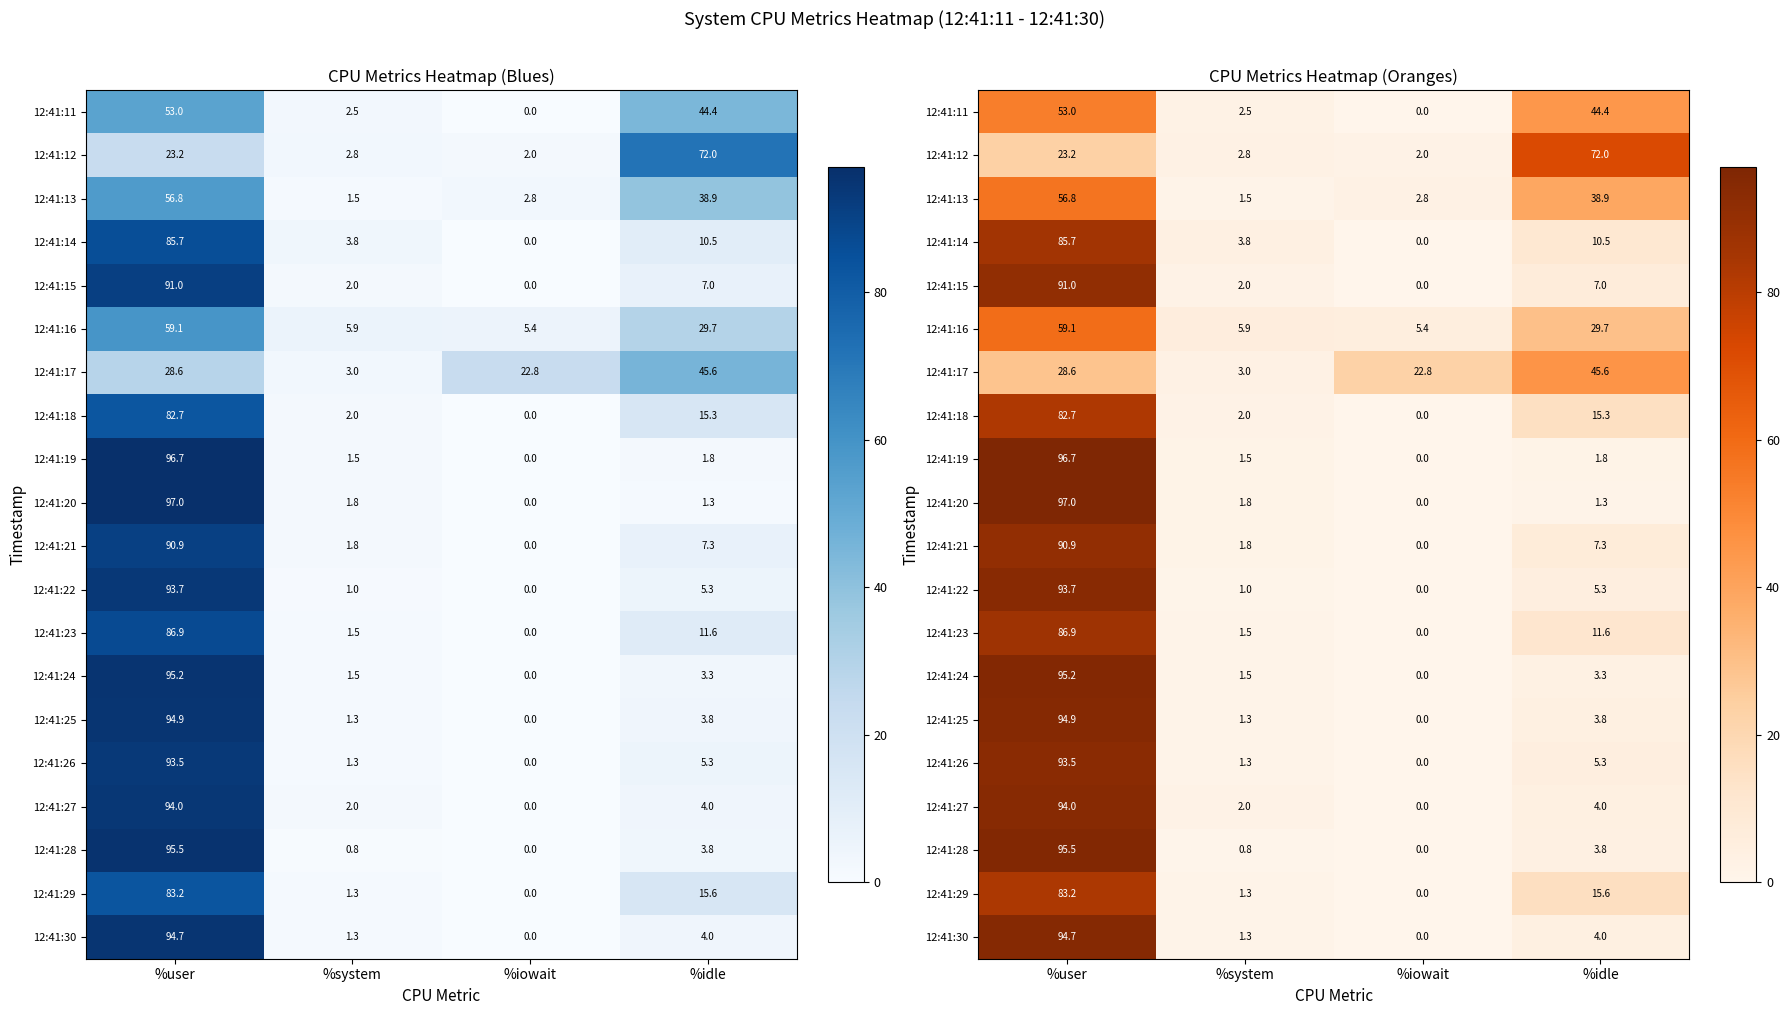

Is the value of 12:41:25 at %system greater than the value of 12:41:29 at %user?

No